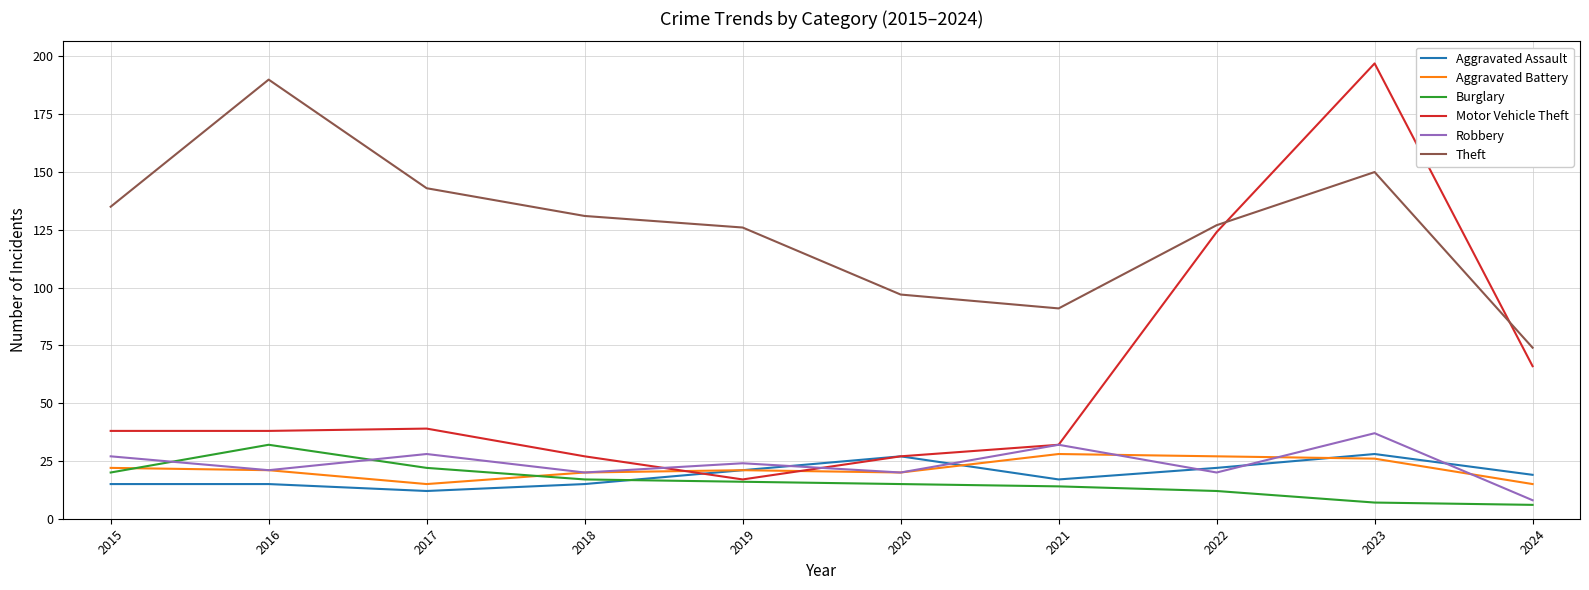

What are all the series names shown in the legend?

Aggravated Assault, Aggravated Battery, Burglary, Motor Vehicle Theft, Robbery, Theft